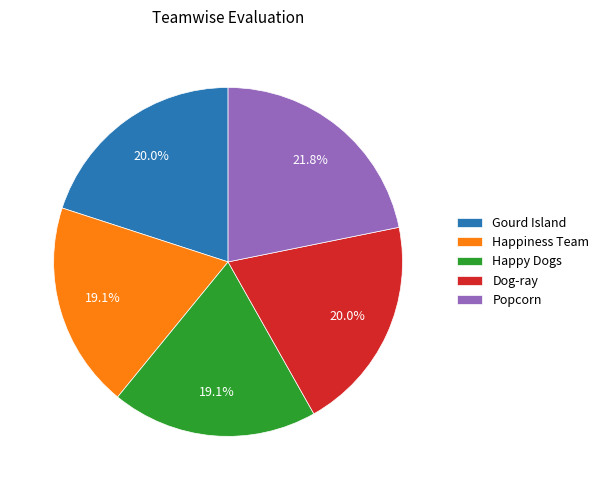

To the nearest percent, what percentage of the pie is Happiness Team?

19%